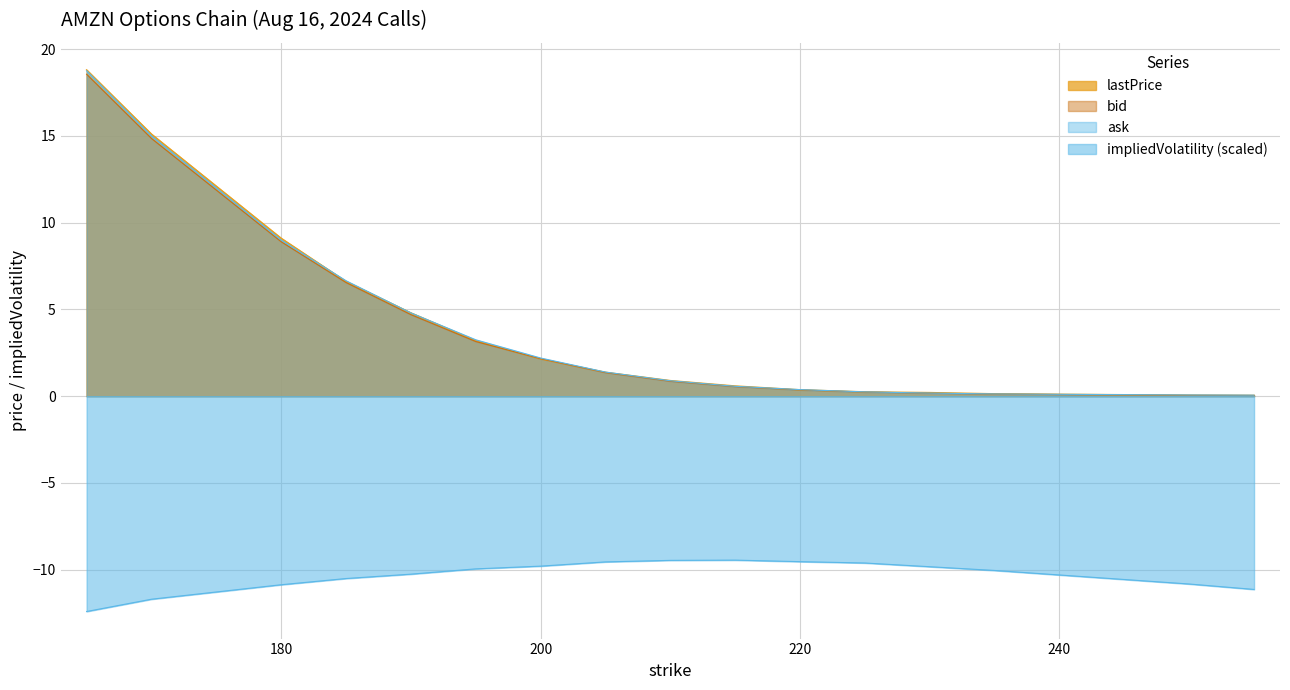

How many lines are shown in the chart?

4